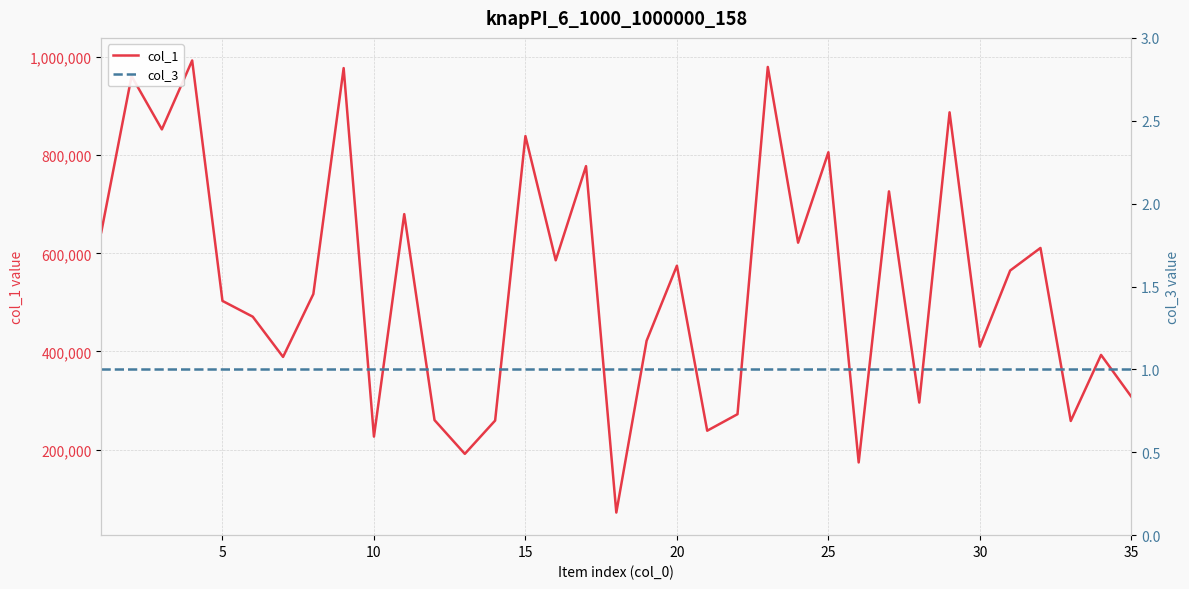

List the series in order of their overall mean, highest first.

col_1, col_3